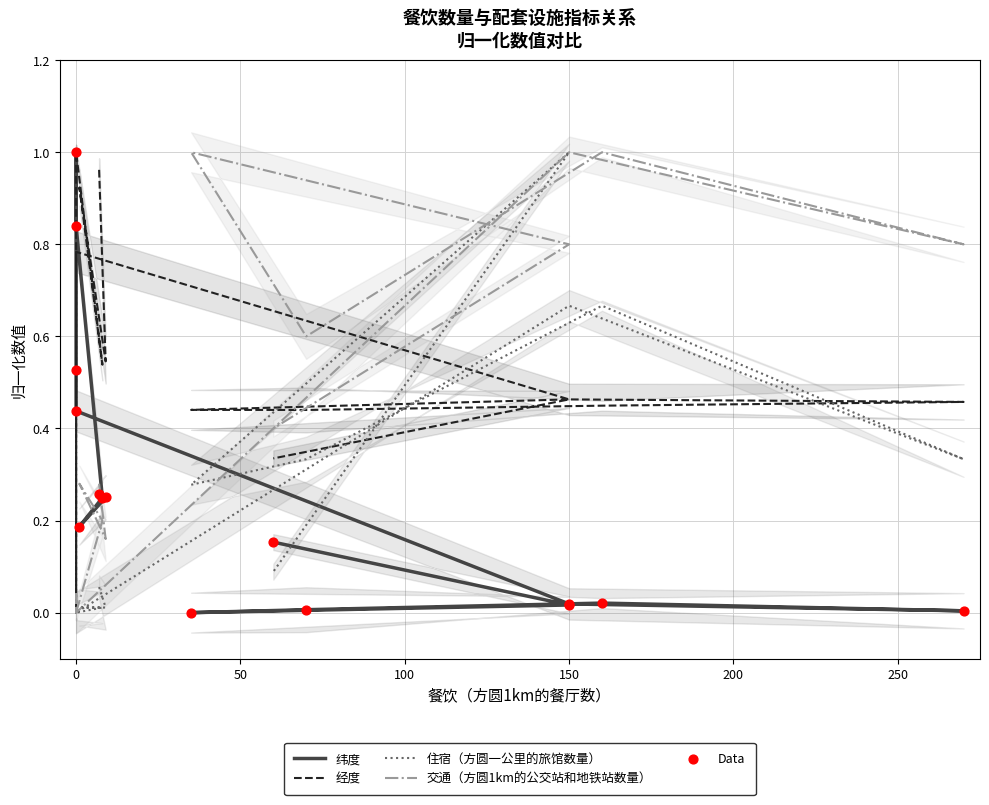

Which series reaches the minimum Y coordinate?

纬度